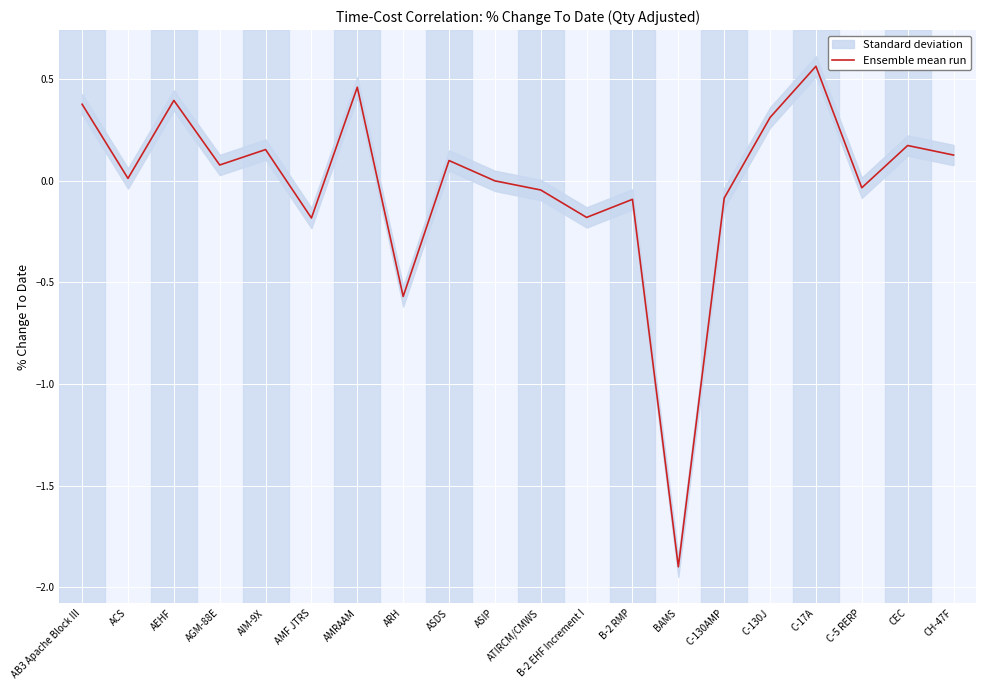

What value does the data have at B-2 RMP?

-0.1